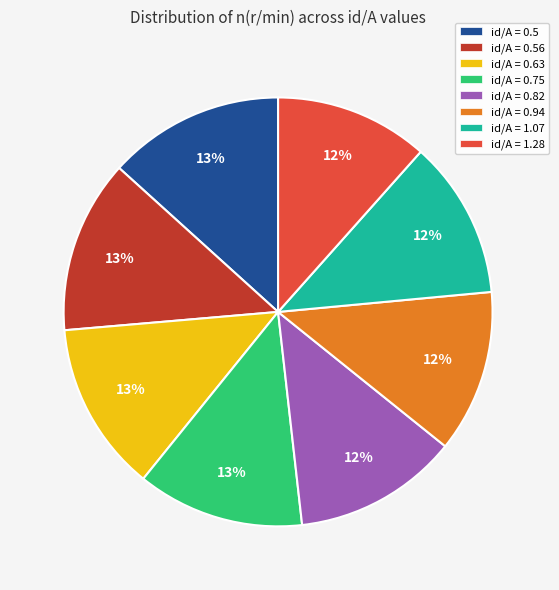

Between id/A = 0.94 and id/A = 0.56, which is larger?

id/A = 0.56